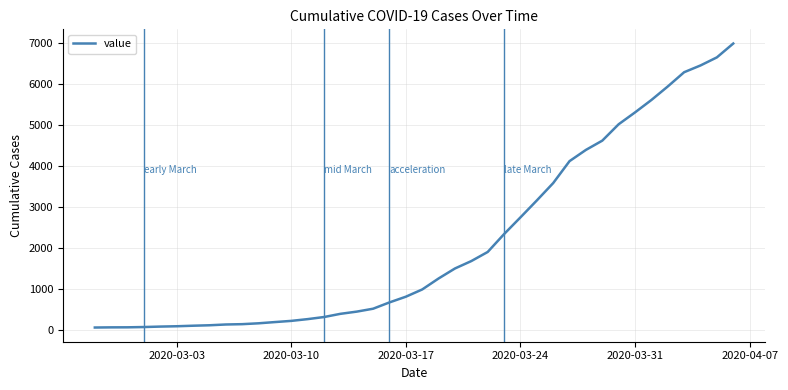

How many lines are shown in the chart?

1